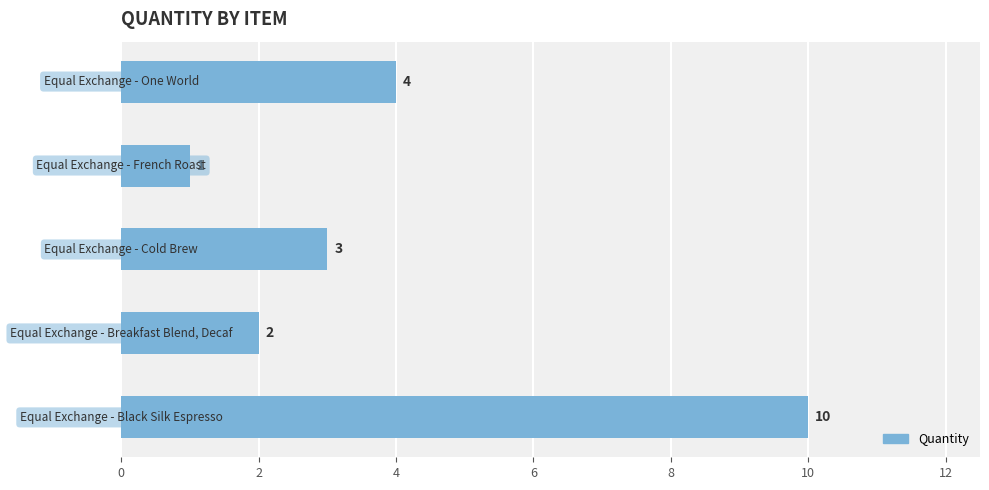

Reading left to right, extract all data points from this chart.

4	1	3	2	10